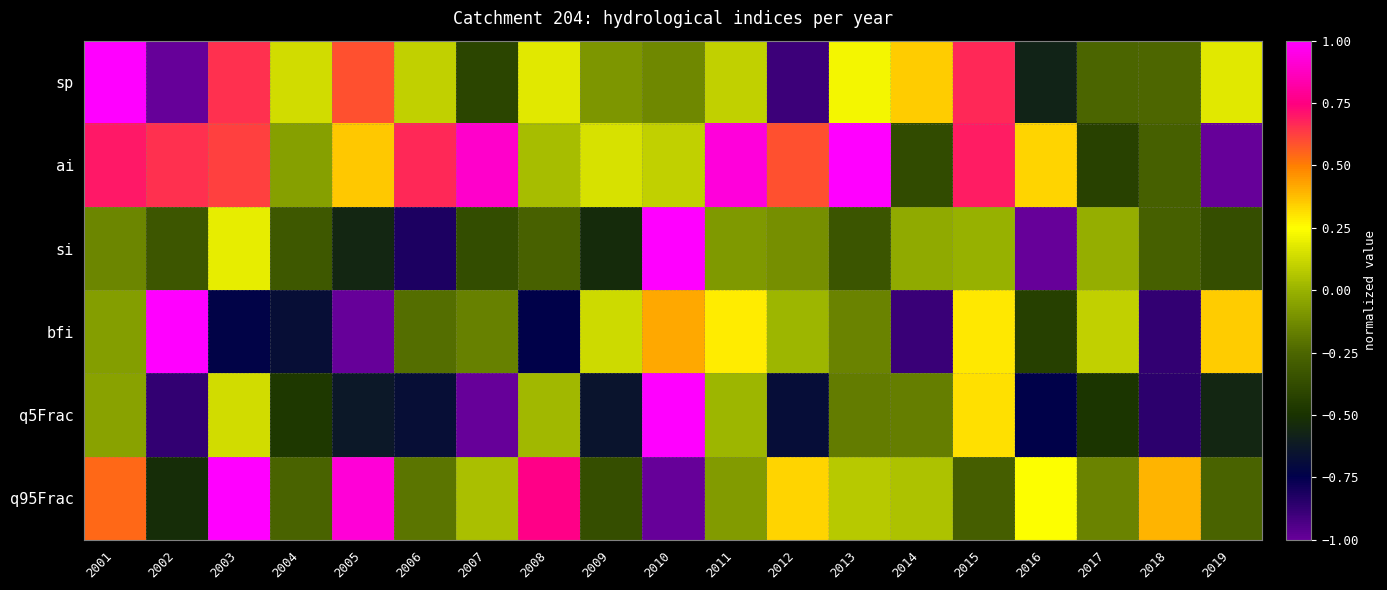

At how many categories does at least one series exceed 0?

19